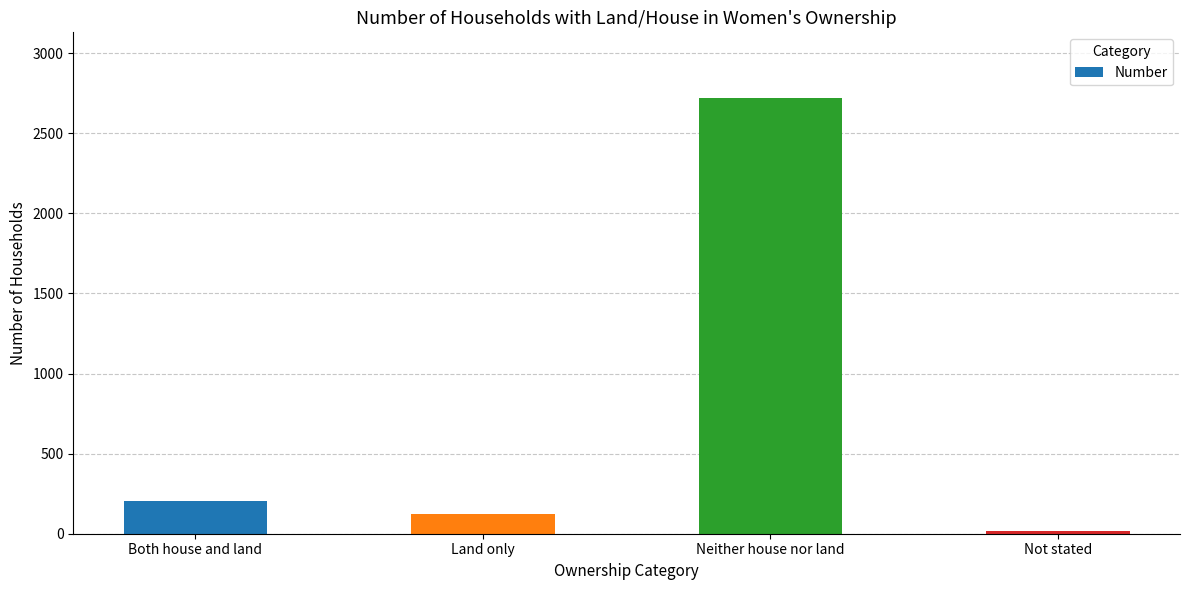

What is the change in value from Land only to Not stated?

-106